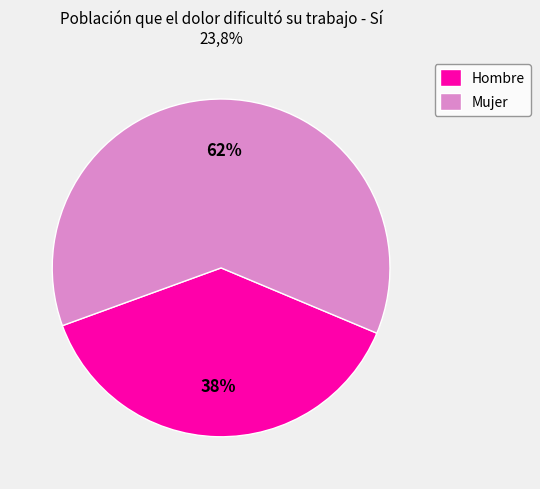

How many slices are in this pie chart?

2